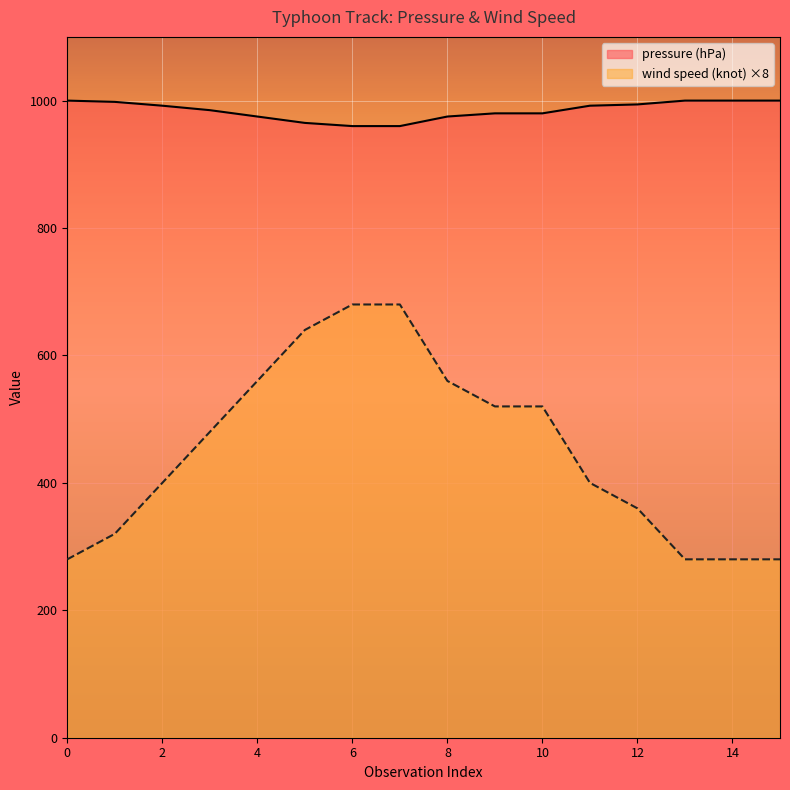

What is the difference between the second highest and minimum values in the pressure (hPa) series?

40